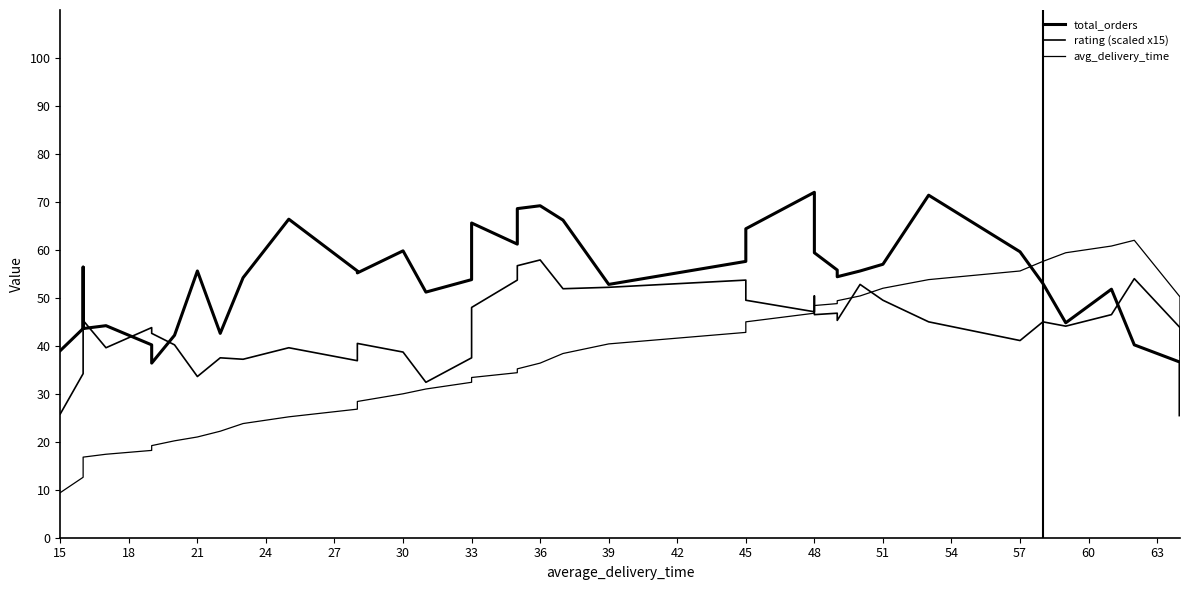

Which series has the largest total across all categories?

total_orders